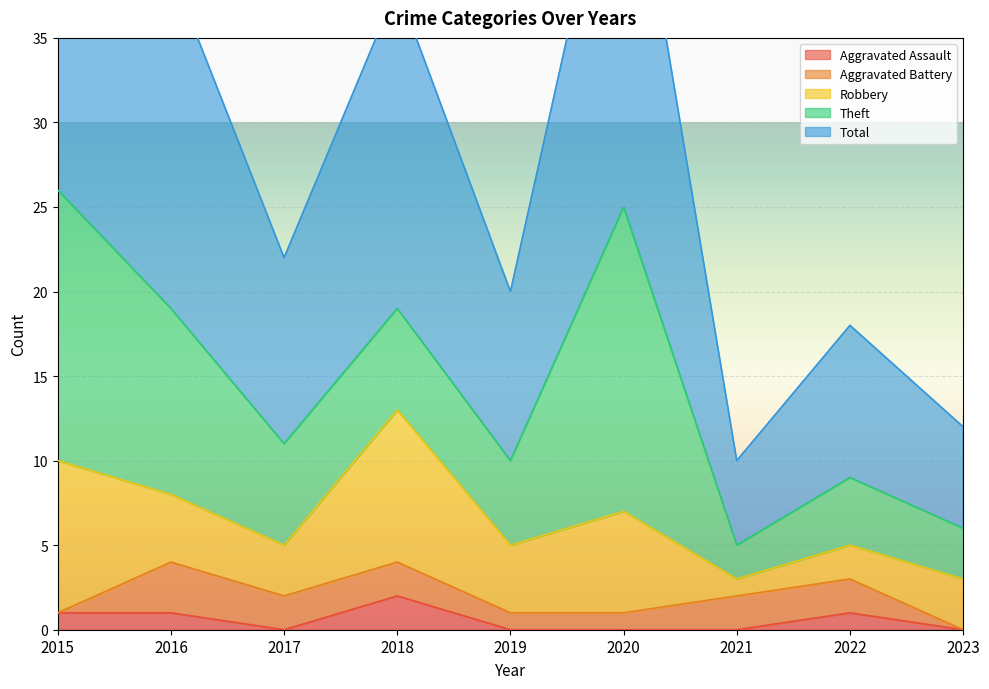

Reading left to right, transcribe all the data shown in this chart.

Aggravated Assault: 2015=1	2016=1	2017=0	2018=2	2019=0	2020=0	2021=0	2022=1	2023=0
Aggravated Battery: 2015=0	2016=3	2017=2	2018=2	2019=1	2020=1	2021=2	2022=2	2023=0
Robbery: 2015=9	2016=4	2017=3	2018=9	2019=4	2020=6	2021=1	2022=2	2023=3
Theft: 2015=16	2016=11	2017=6	2018=6	2019=5	2020=18	2021=2	2022=4	2023=3
Total: 2015=26	2016=20	2017=11	2018=19	2019=10	2020=25	2021=5	2022=9	2023=6